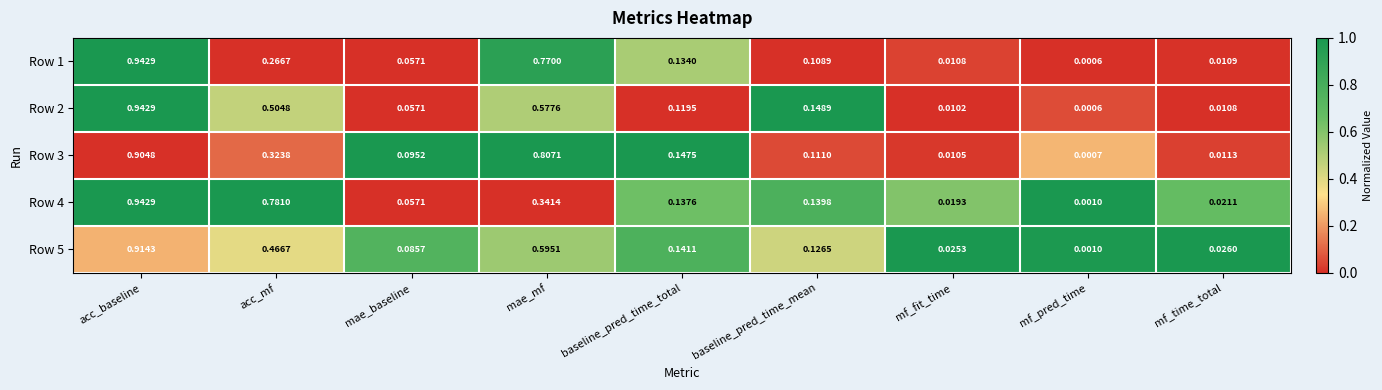

At which label is Row 4 closest to 0?

mf_pred_time